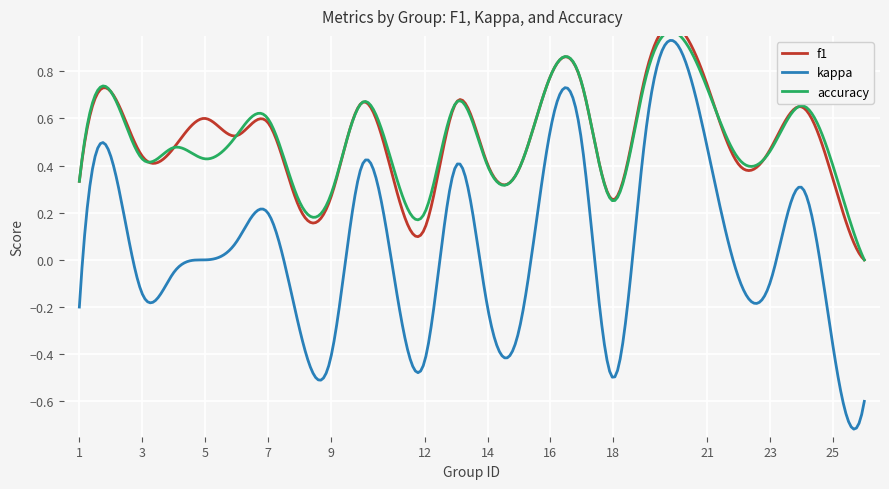

True or false: kappa has more than 0 points higher than both neighbors.

True